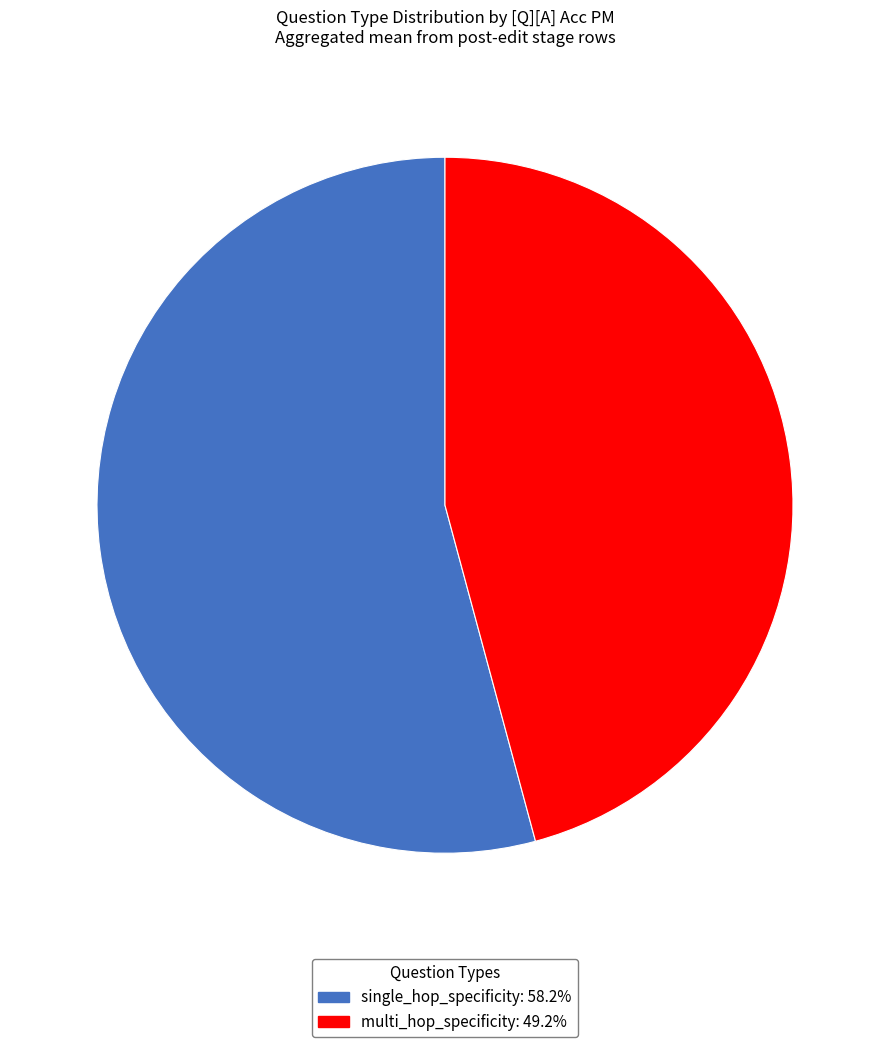

Rank the categories by value from lowest to highest.

multi_hop_specificity, single_hop_specificity